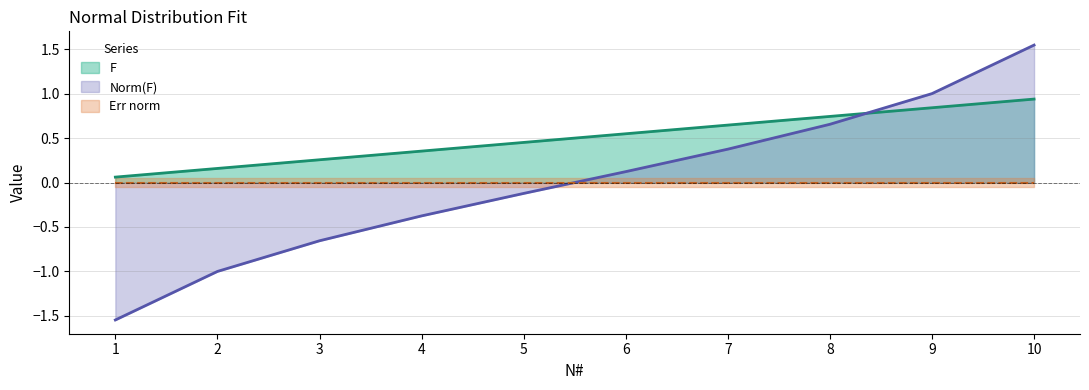

What is the value of the F point at the 1st from the left?

0.1